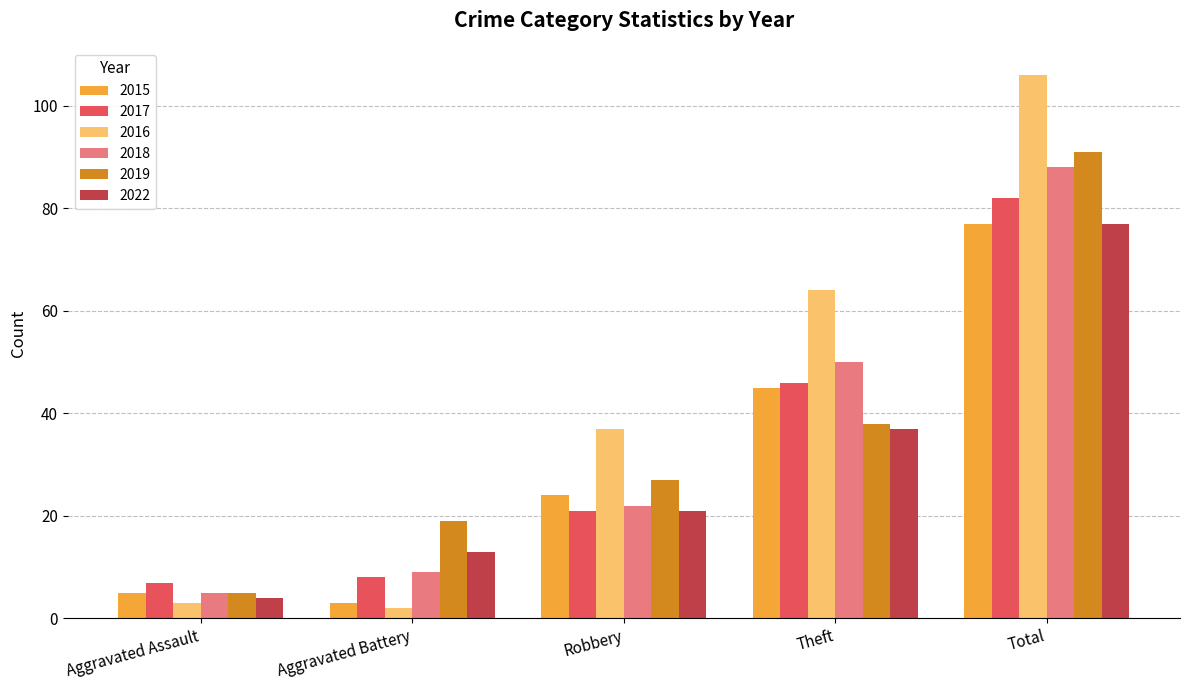

Reading left to right, what are all the values shown in this chart?

2015: 5	3	24	45	77
2017: 7	8	21	46	82
2016: 3	2	37	64	106
2018: 5	9	22	50	88
2019: 5	19	27	38	91
2022: 4	13	21	37	77